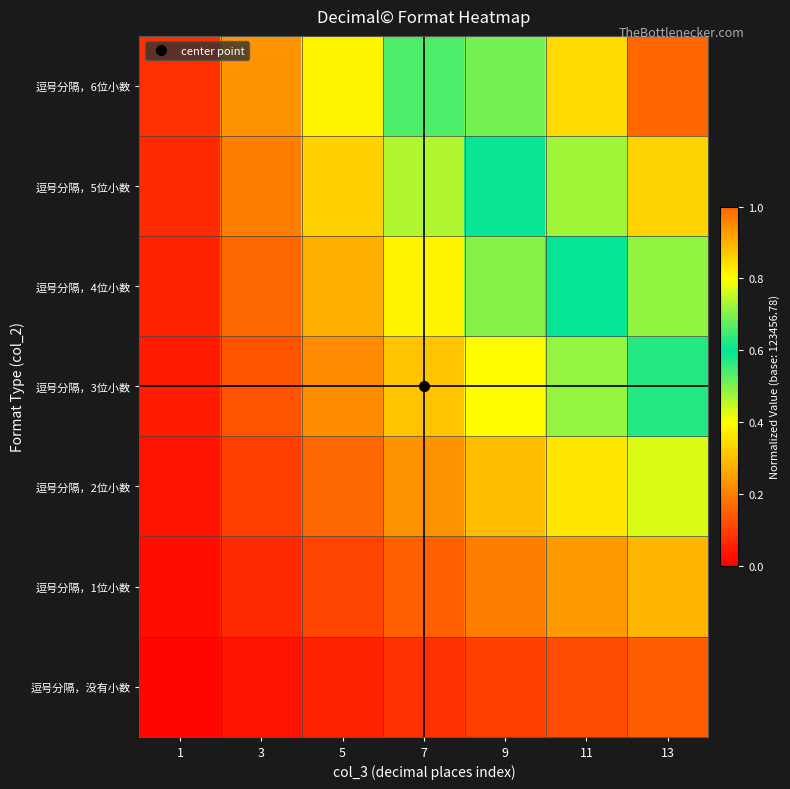

What is the total value across all series at 9?

2.8